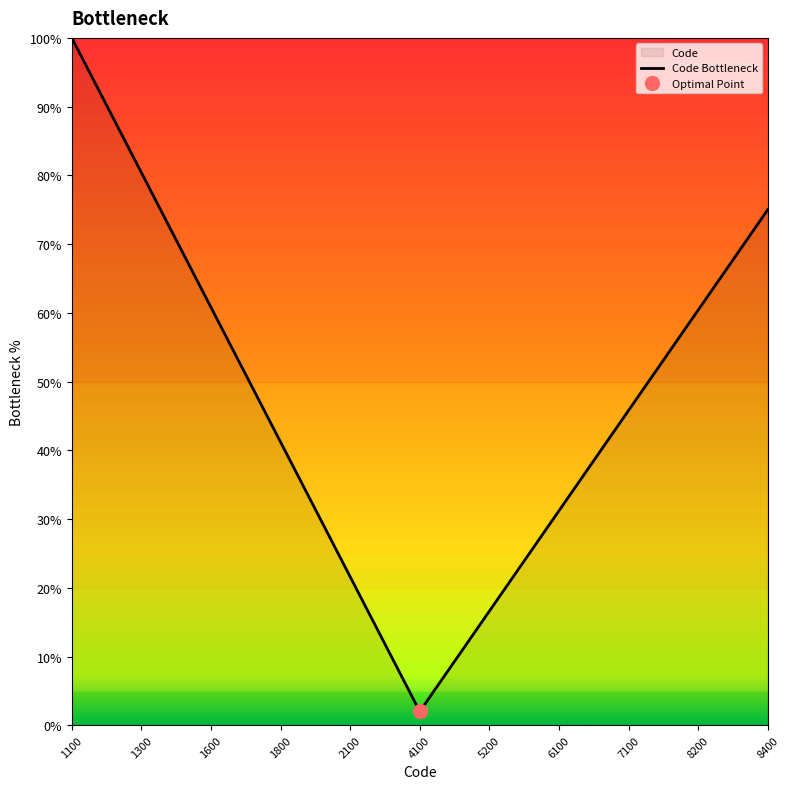

What is the maximum value shown in the chart?

100.0